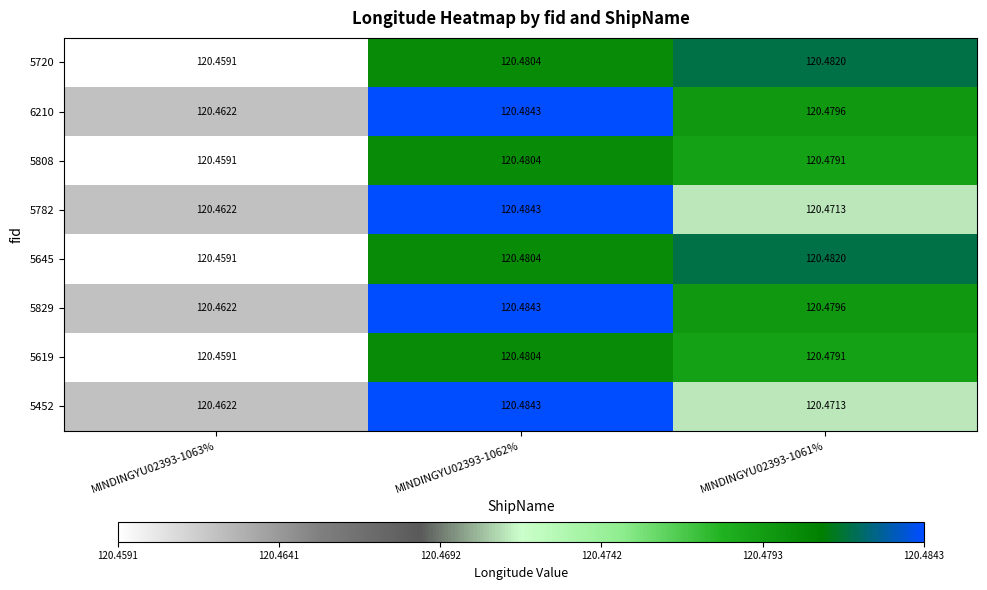

Is the value of 5645 at MINDINGYU02393-1062% greater than the value of 6210 at MINDINGYU02393-1061%?

Yes